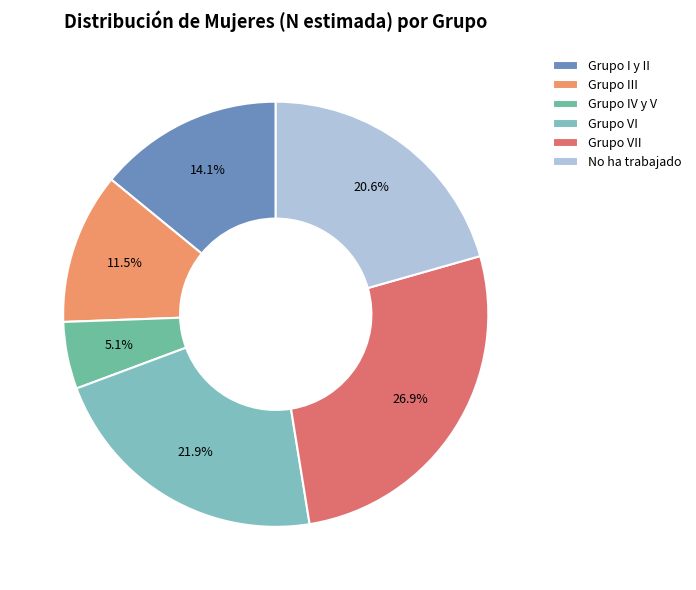

To the nearest percent, what is the combined percentage of Grupo III and Grupo VI?

33%